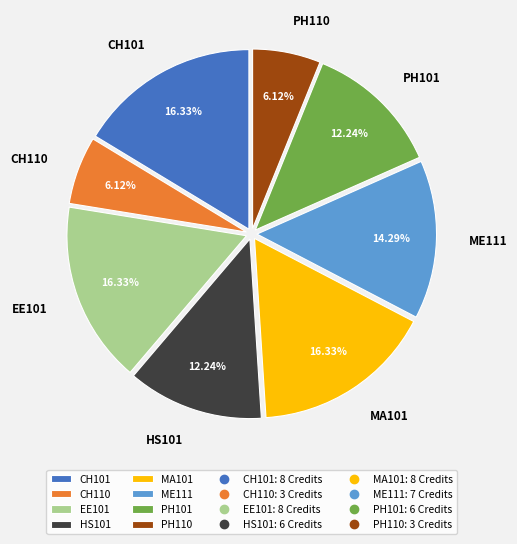

Which has a higher value, PH101 or ME111?

ME111